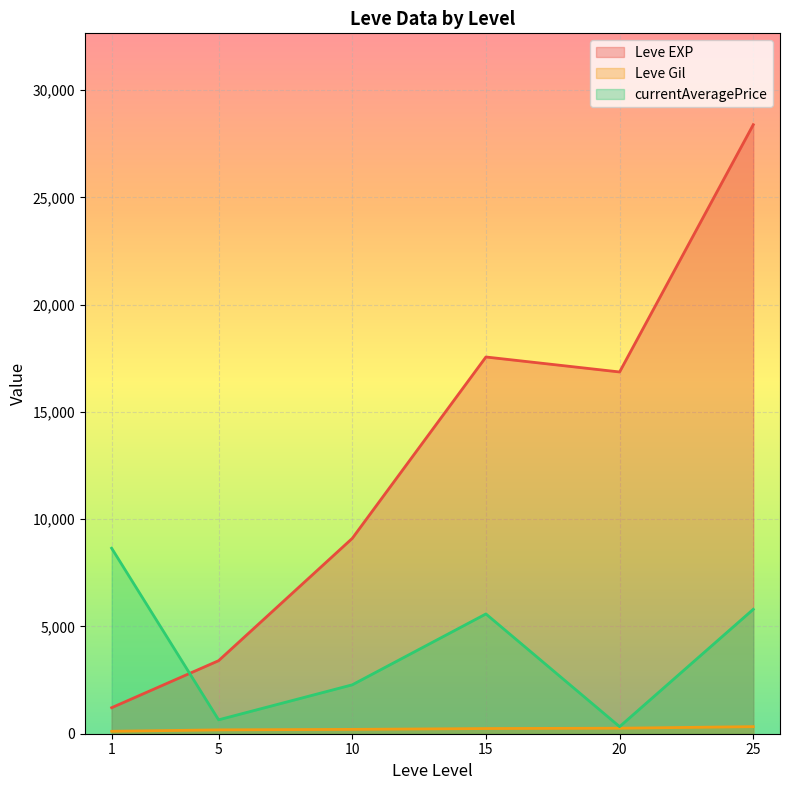

Is the value of currentAveragePrice at 1 greater than the value of Leve Gil at 25?

Yes